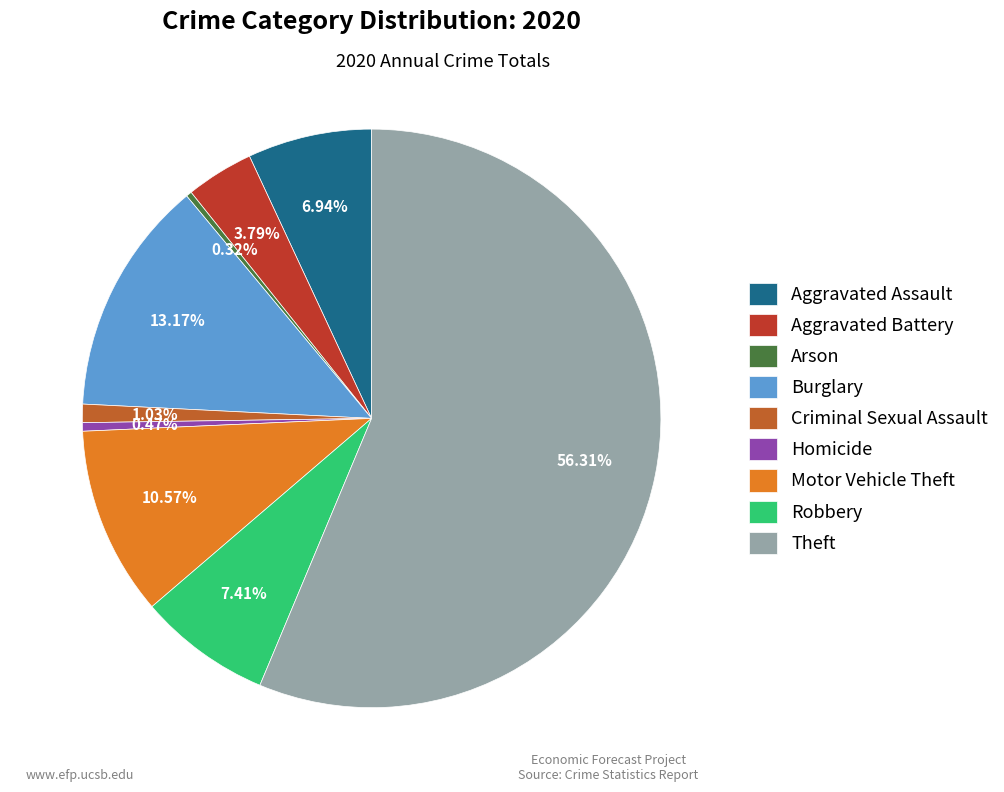

Between Theft and Criminal Sexual Assault, which is larger?

Theft